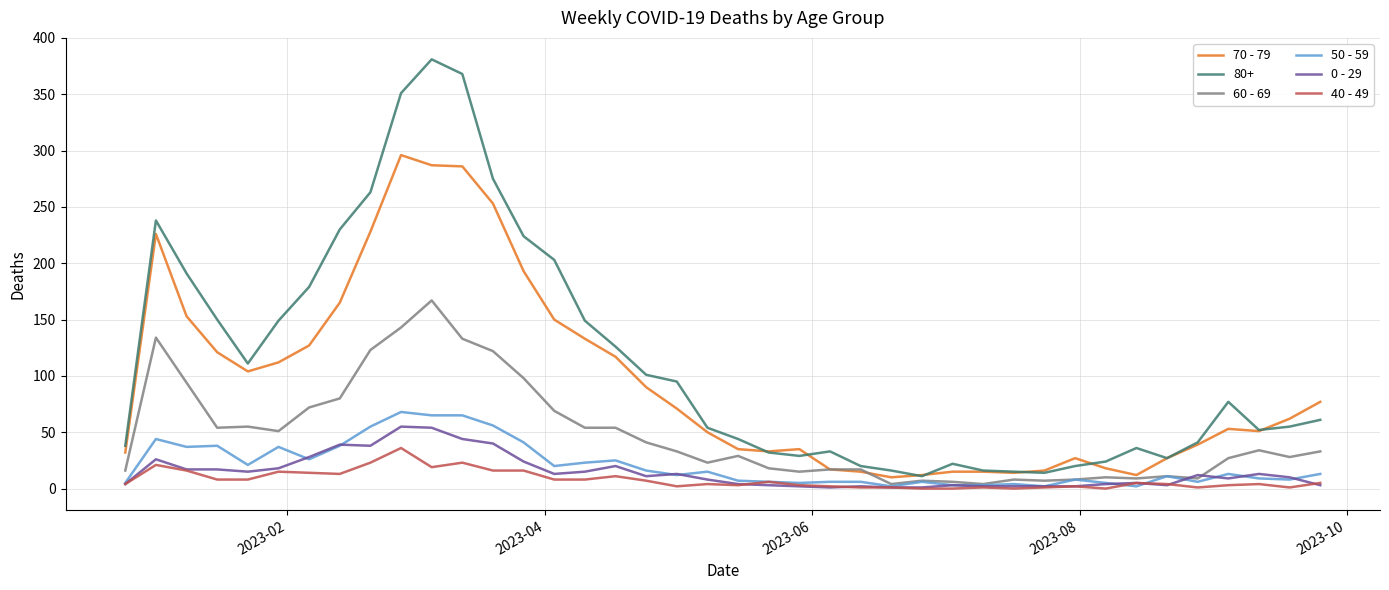

Which series has the widest spread of values?

80+